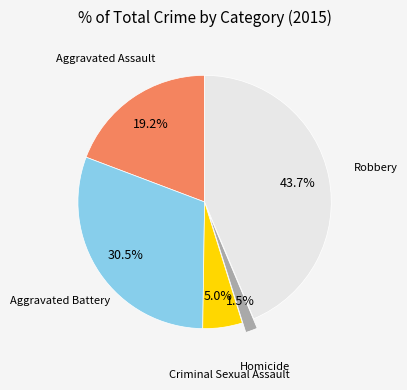

Rank the categories by value from lowest to highest.

Homicide, Criminal Sexual Assault, Aggravated Assault, Aggravated Battery, Robbery